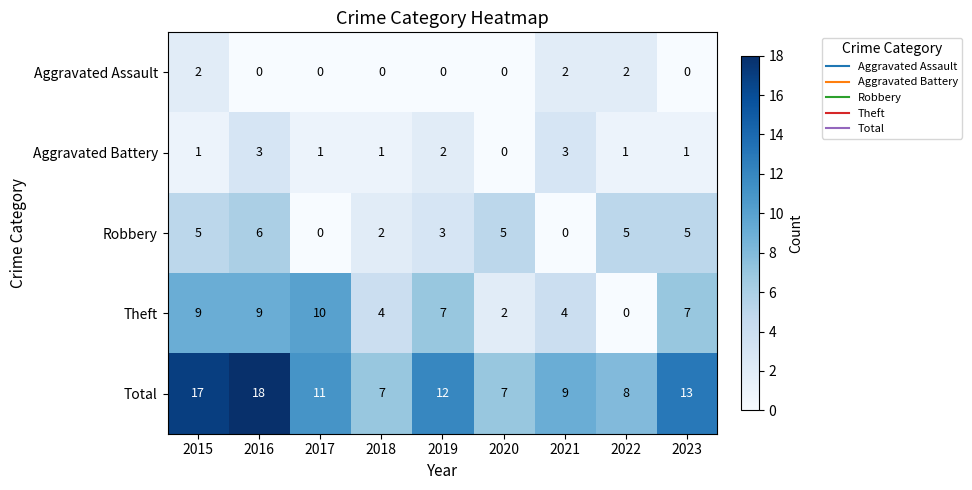

How many data points does each series have?

9